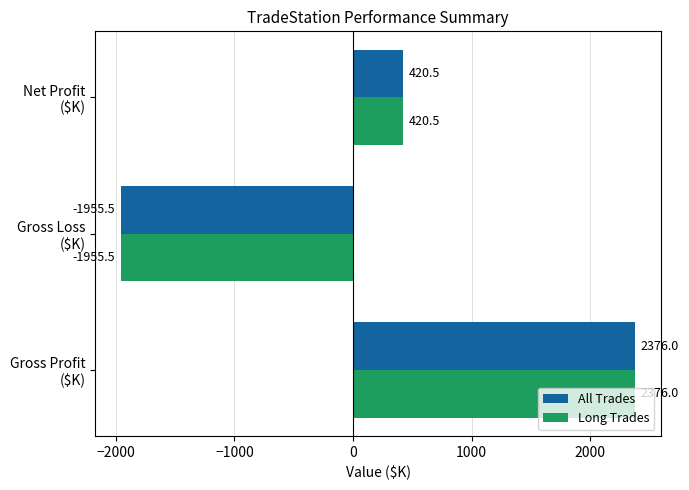

At which label does All Trades reach its peak?

Gross Profit
($K)